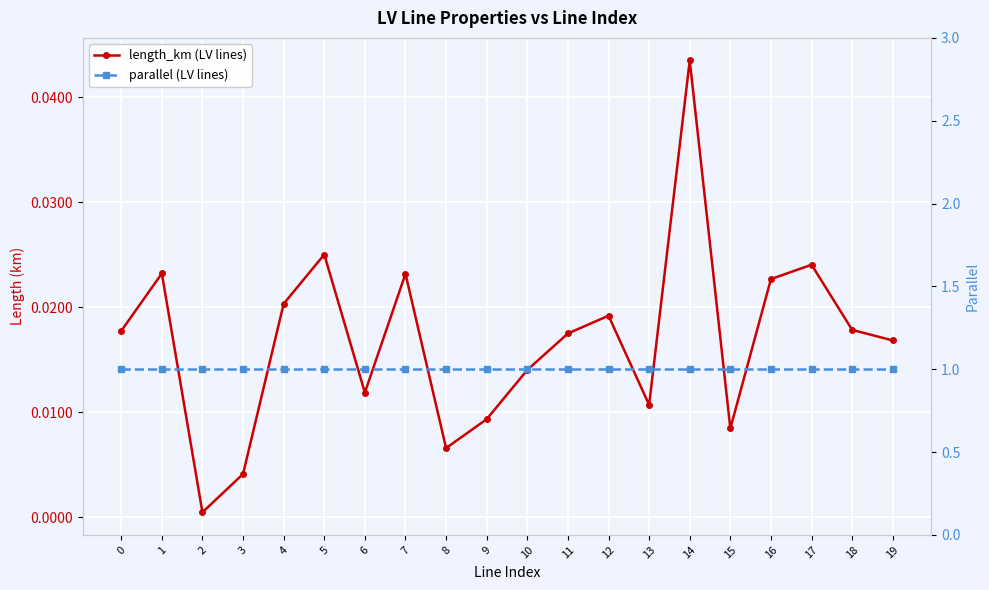

Where is the first local maximum for length_km (LV lines)?

1